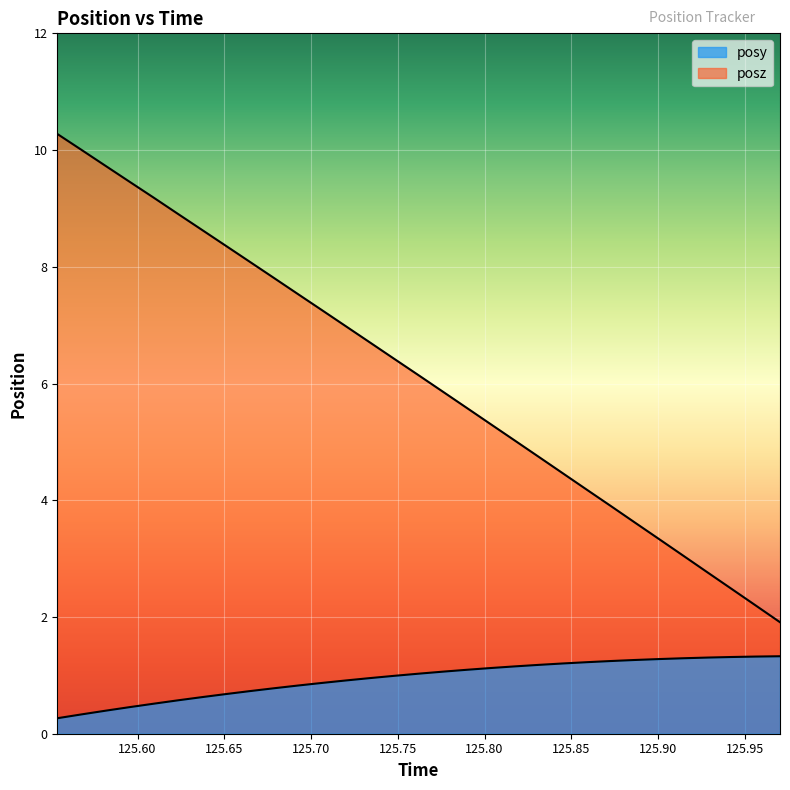

What is the value of the posy point at the 19th from the left?

1.1